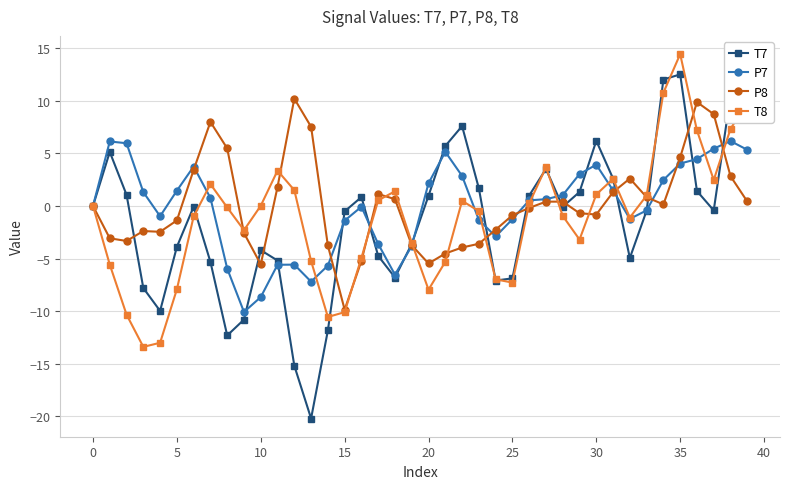

Is the value of P8 at 5 greater than the value of T8 at 10?

No